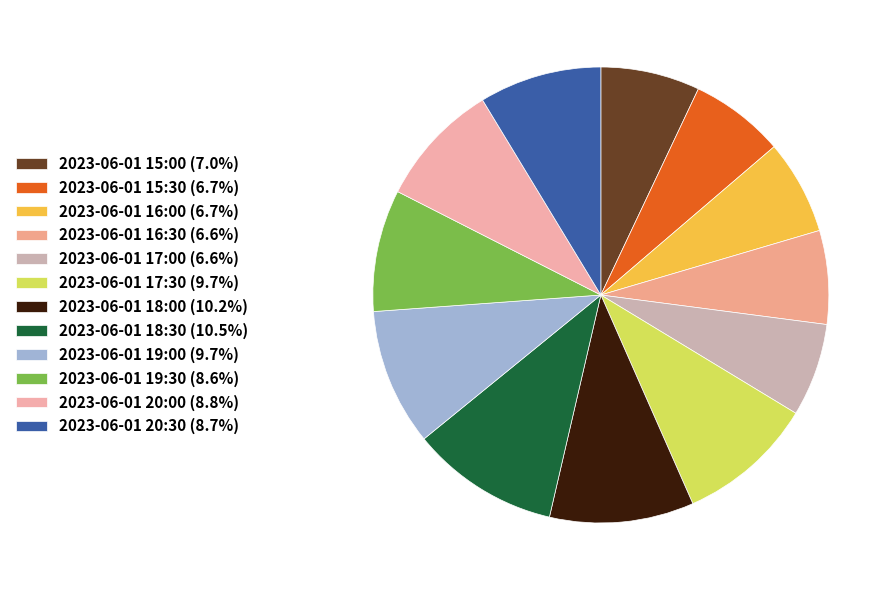

To the nearest percent, what is the average slice percentage?

8%